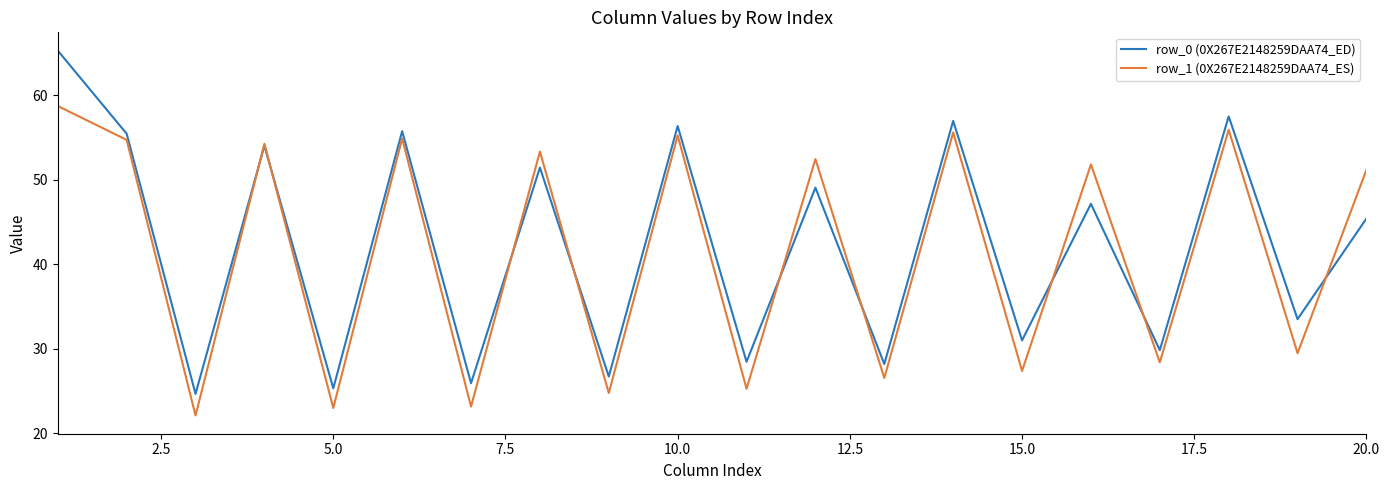

What is the minimum value shown in the chart?

22.1